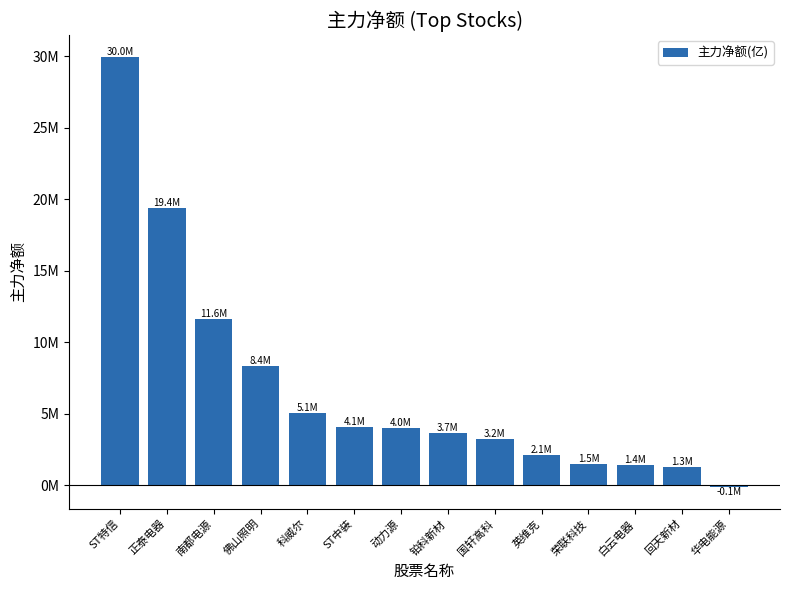

What is the greatest value displayed?

29995784